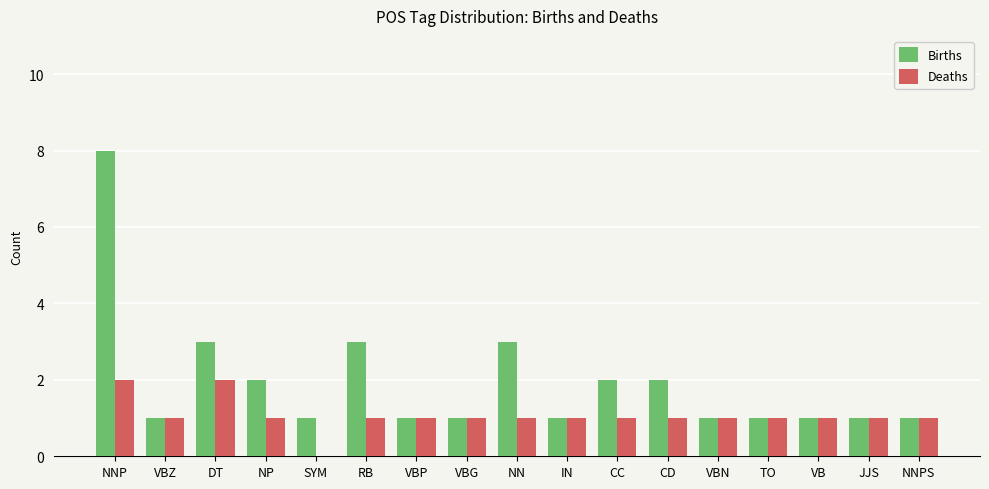

Which series has the largest total across all categories?

Births